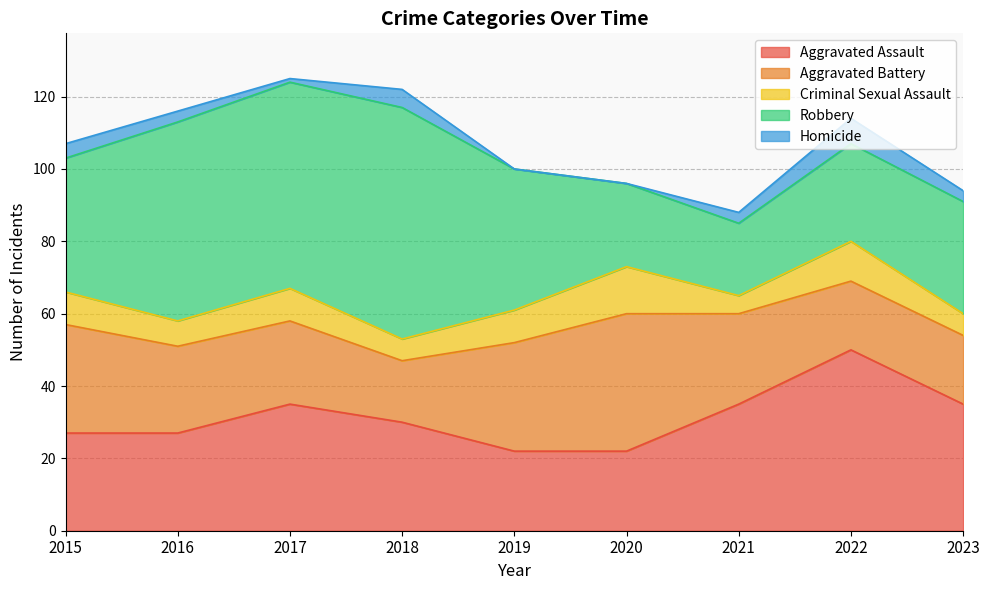

Is the value of Criminal Sexual Assault at 2023 greater than the value of Aggravated Assault at 2022?

No